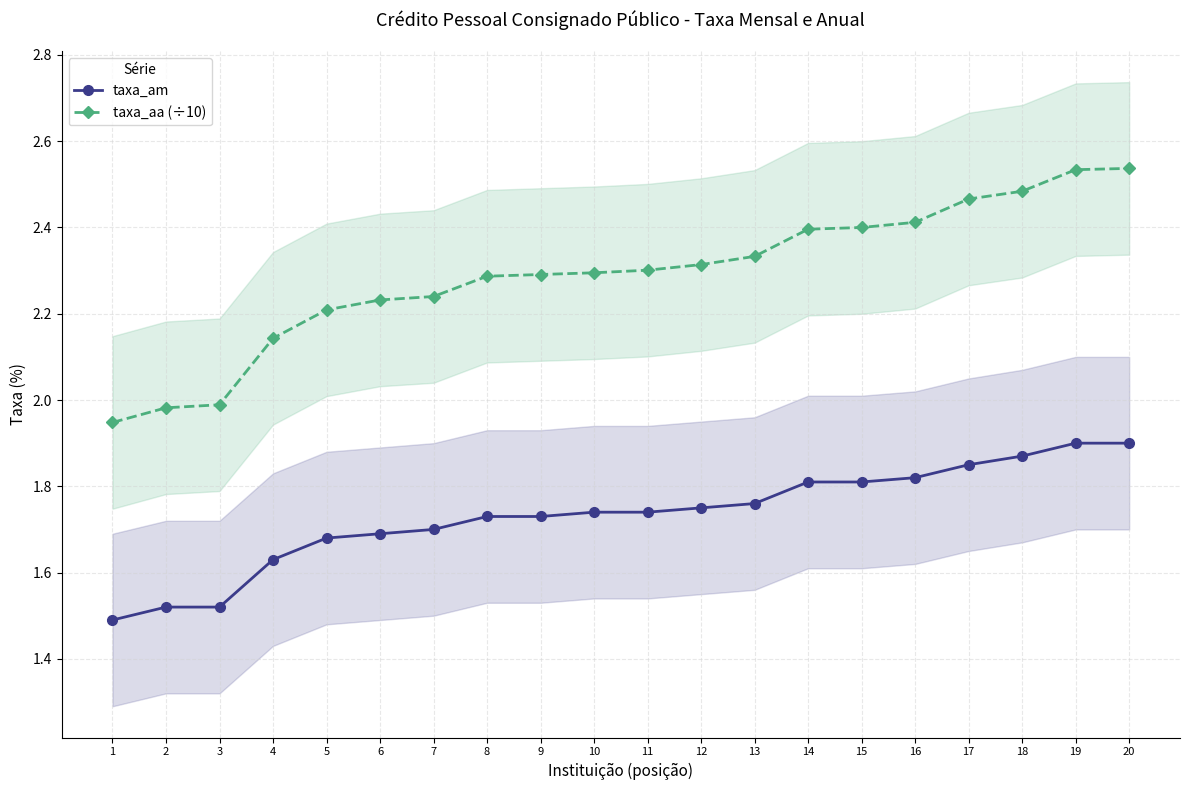

At which label does taxa_aa (÷10) reach its peak?

20